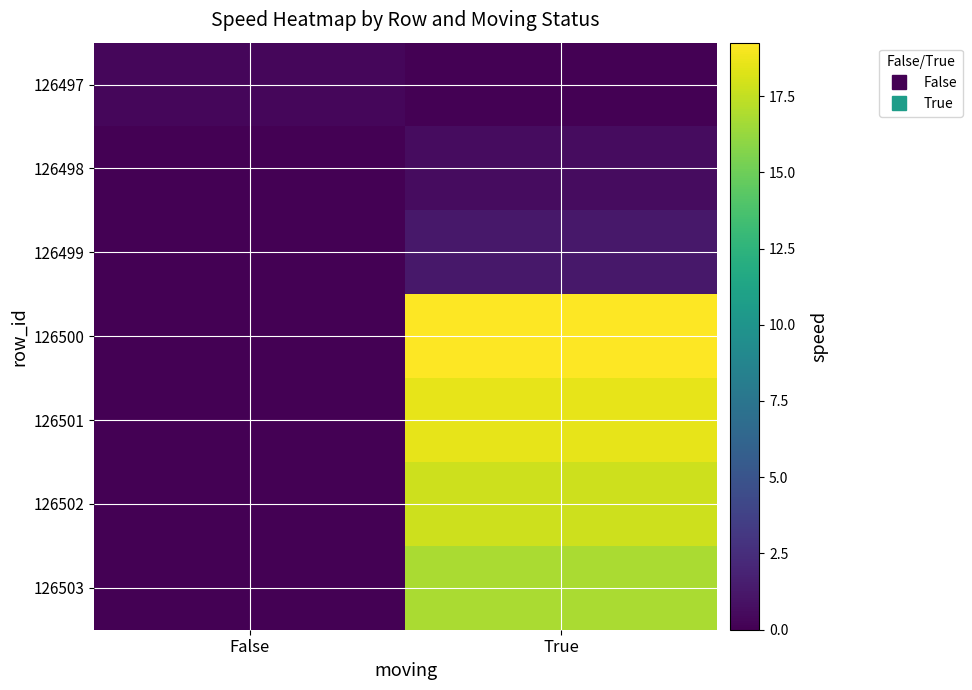

What is the total value across all series at False?

0.3